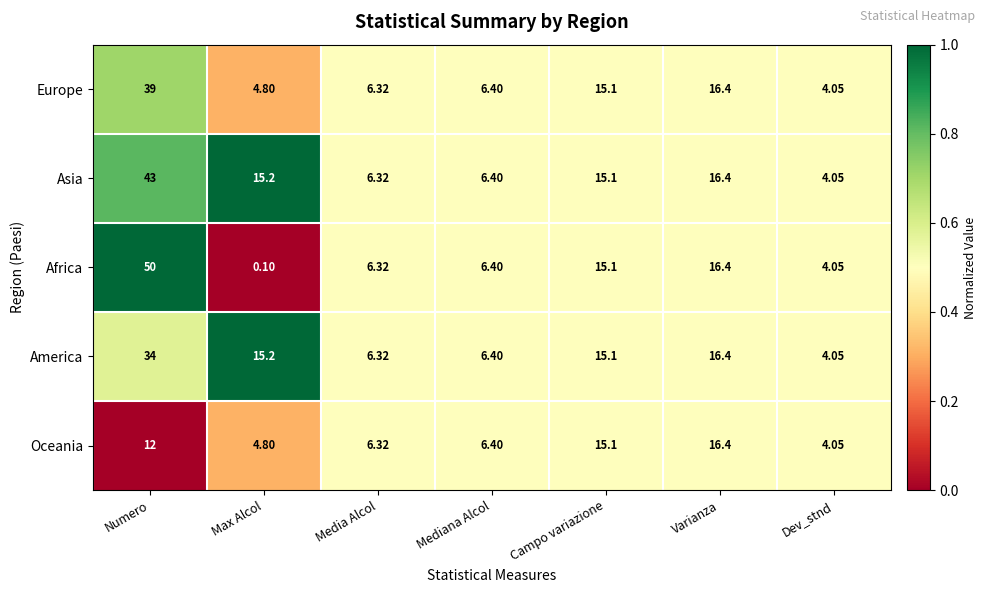

Which series has the widest spread of values?

Africa